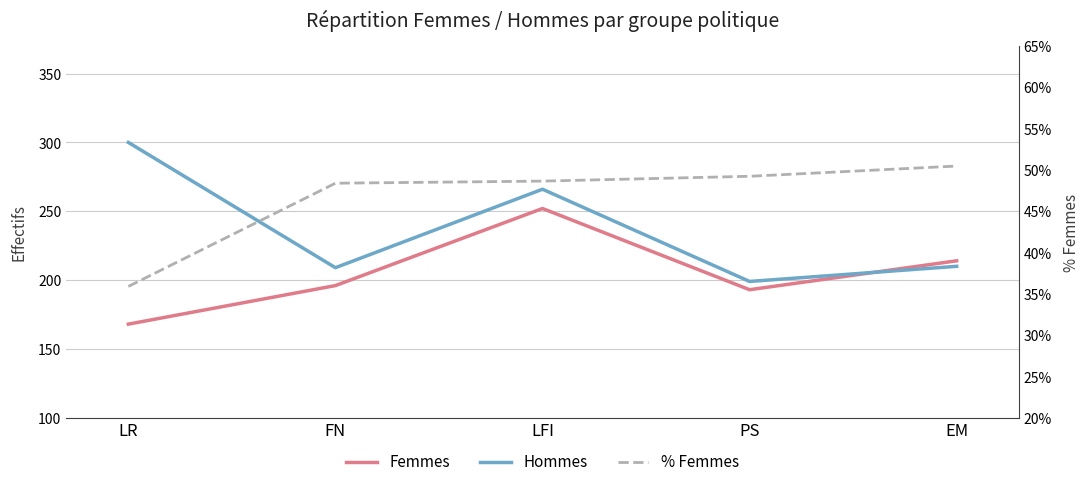

Reading left to right, list all the values displayed in this chart.

Femmes: LR=168.0	FN=196.0	LFI=252.0	PS=193.0	EM=214.0
Hommes: LR=300.0	FN=209.0	LFI=266.0	PS=199.0	EM=210.0
% Femmes: LR=0.4	FN=0.5	LFI=0.5	PS=0.5	EM=0.5